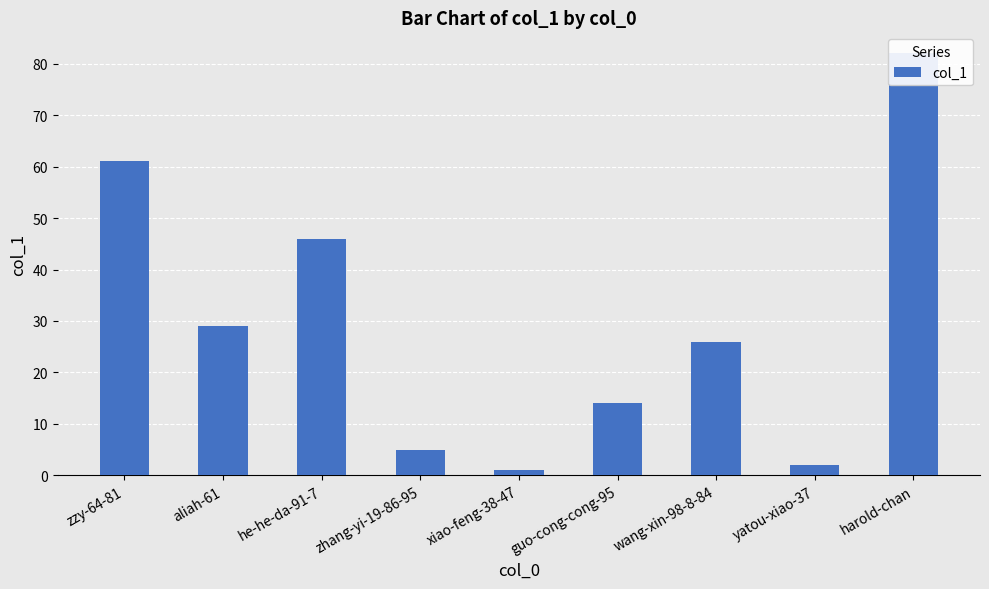

What is the label of the 3rd bar from the left?

he-he-da-91-7